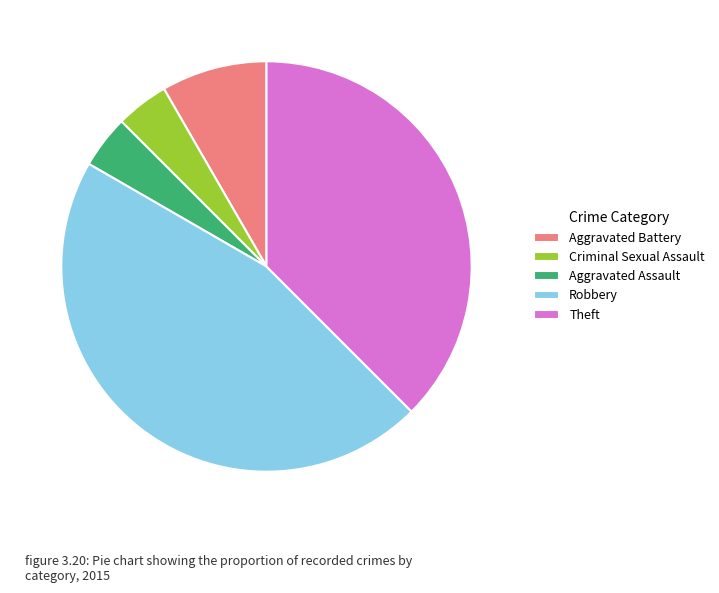

Which category has the biggest portion of the pie?

Robbery